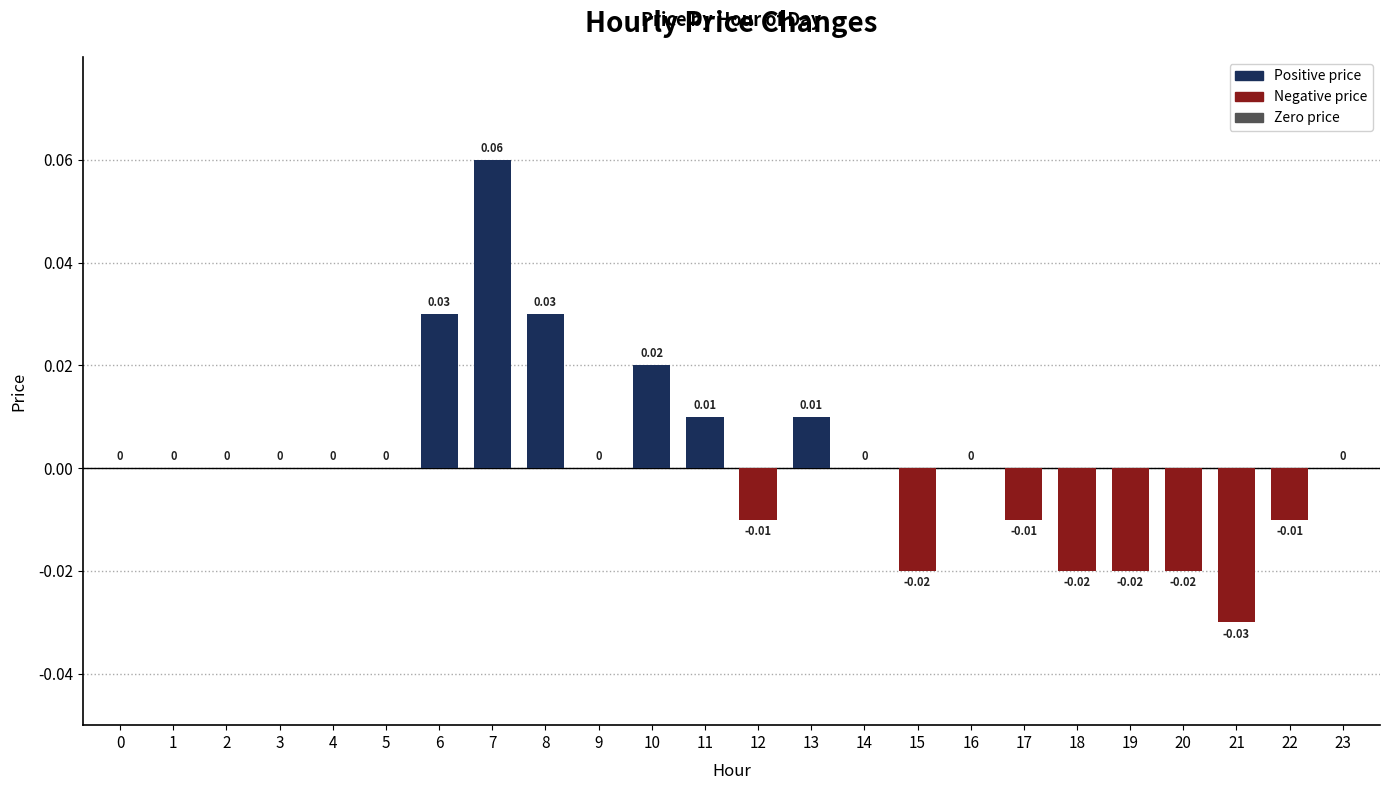

Which has a higher value, 11 or 20?

11